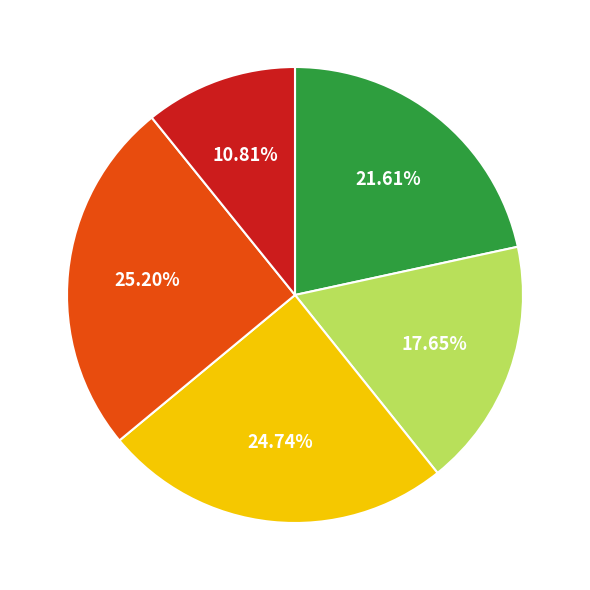

Does any single category account for the majority?

No